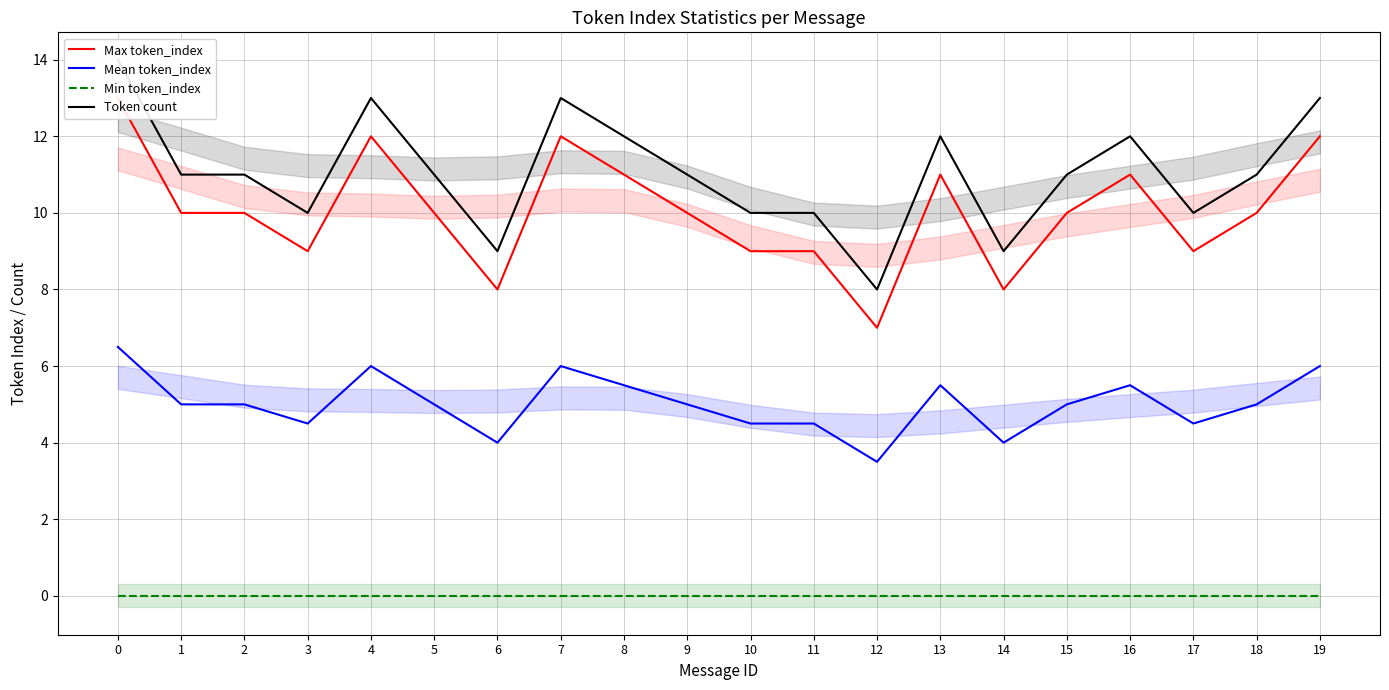

What is the maximum value shown in the chart?

14.0